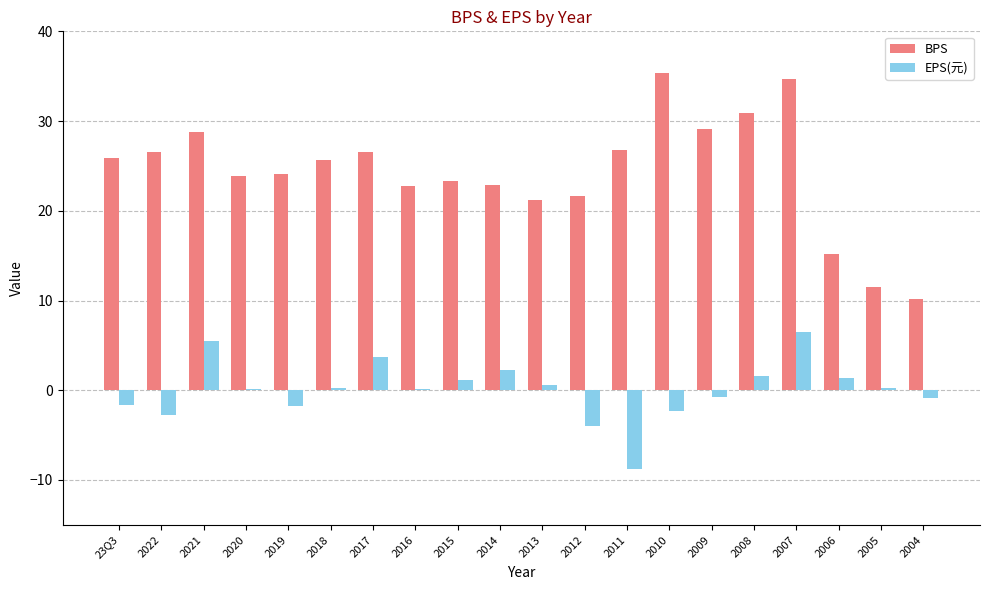

How many data points in BPS are above 25?

10